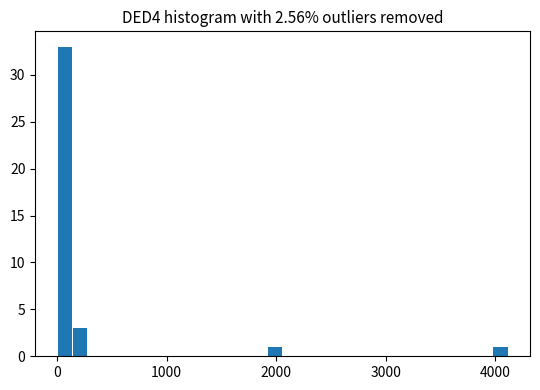

Around what value on the x-axis is the tallest bar? Give the approximate position of its centre, as read against the axis.

100